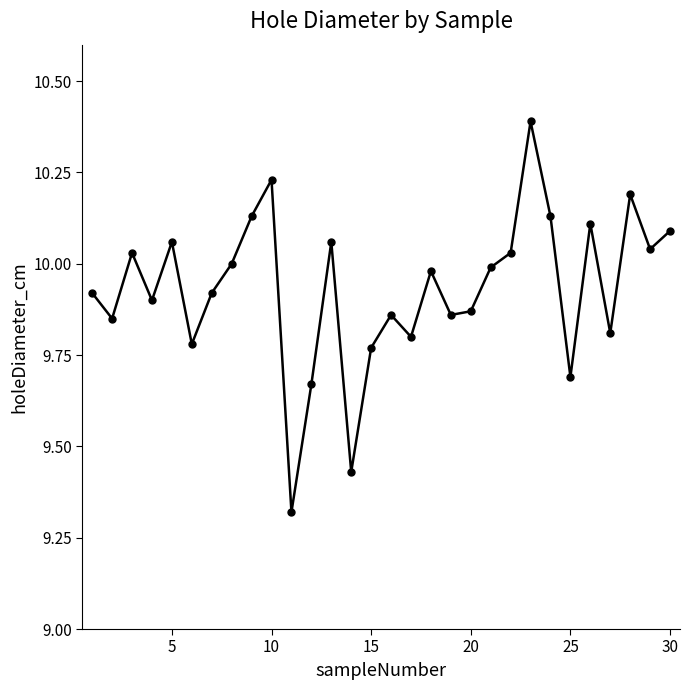

How many interior local peaks (higher than both neighbors) does the data have?

9